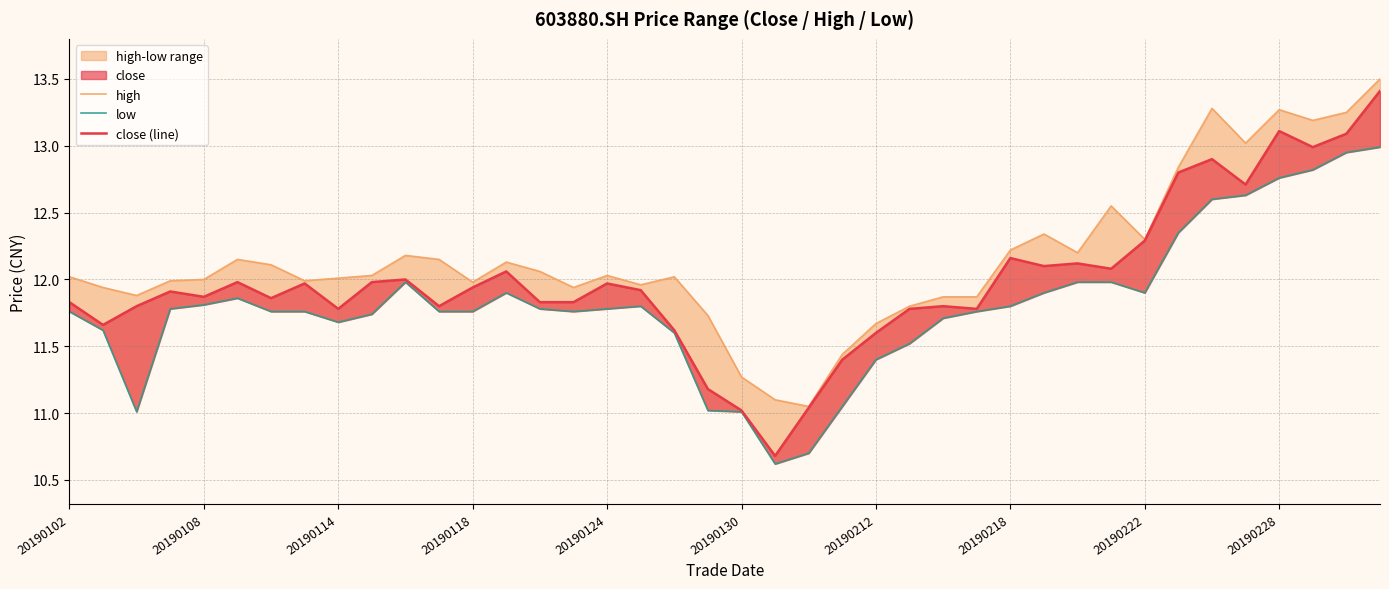

In high, how many points are higher than both neighbors (excluding endpoints)?

9